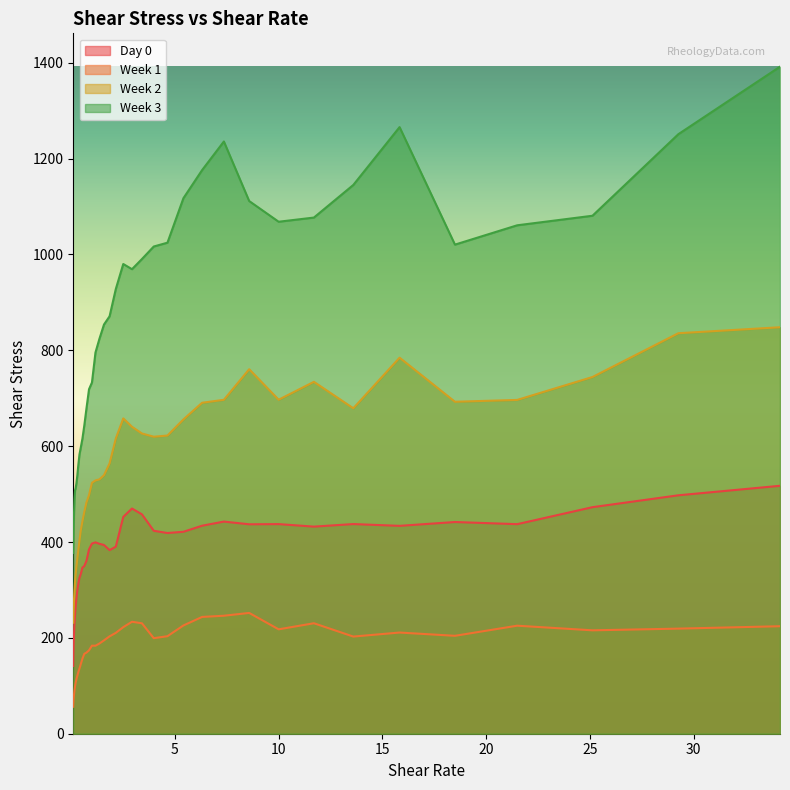

List the series in order of their peak value, lowest first.

Week 1, Day 0, Week 2, Week 3